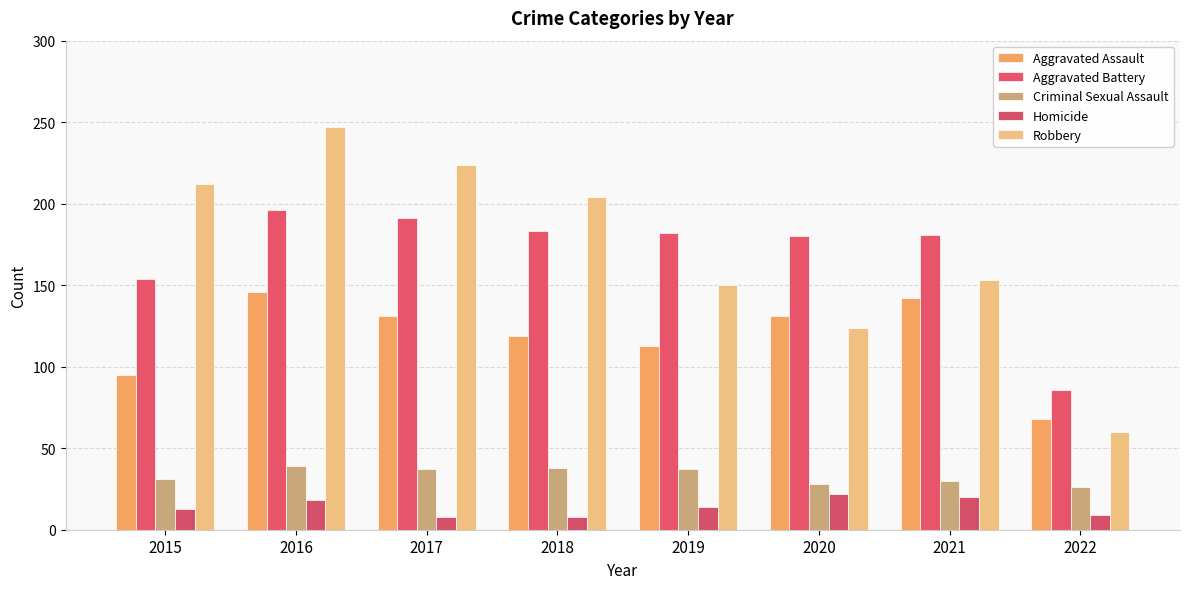

What are all the series names shown in the legend?

Aggravated Assault, Aggravated Battery, Criminal Sexual Assault, Homicide, Robbery